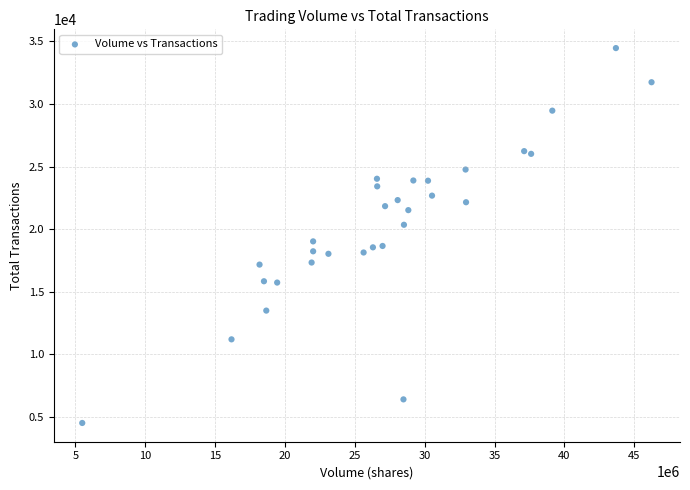

What Y value in the scatter plot is closest to 19500?

19033